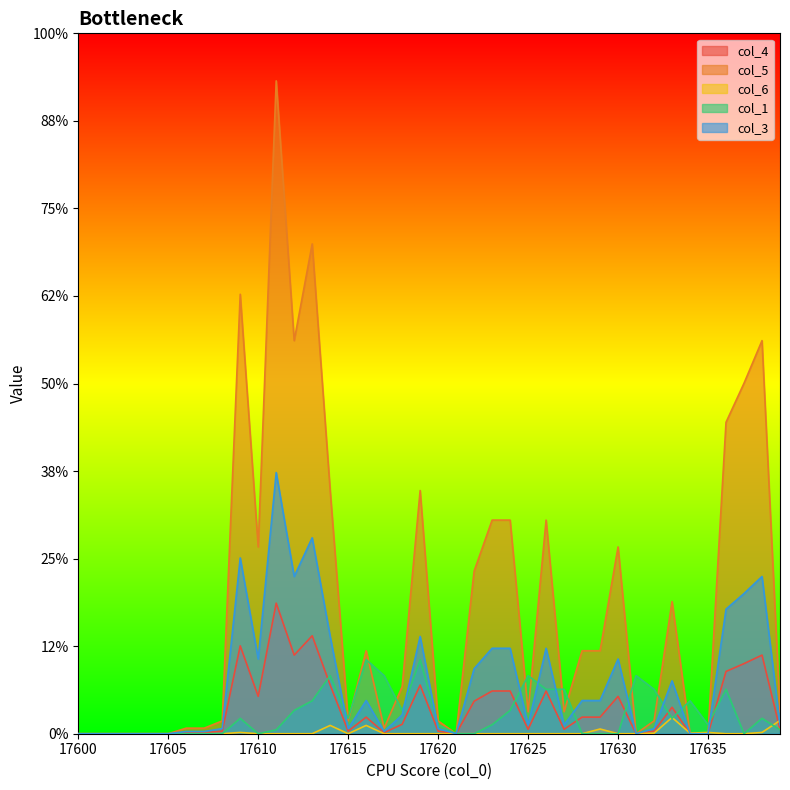

What are all the series names shown in the legend?

col_4, col_5, col_6, col_1, col_3